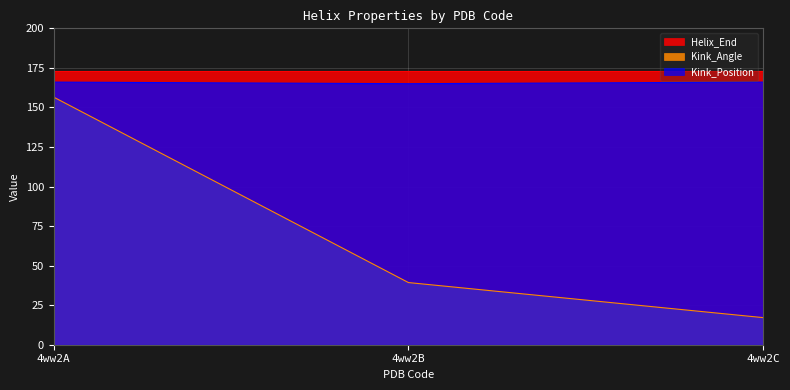

The Kink_Angle series shows 39.3 at 4ww2B. True or false?

True